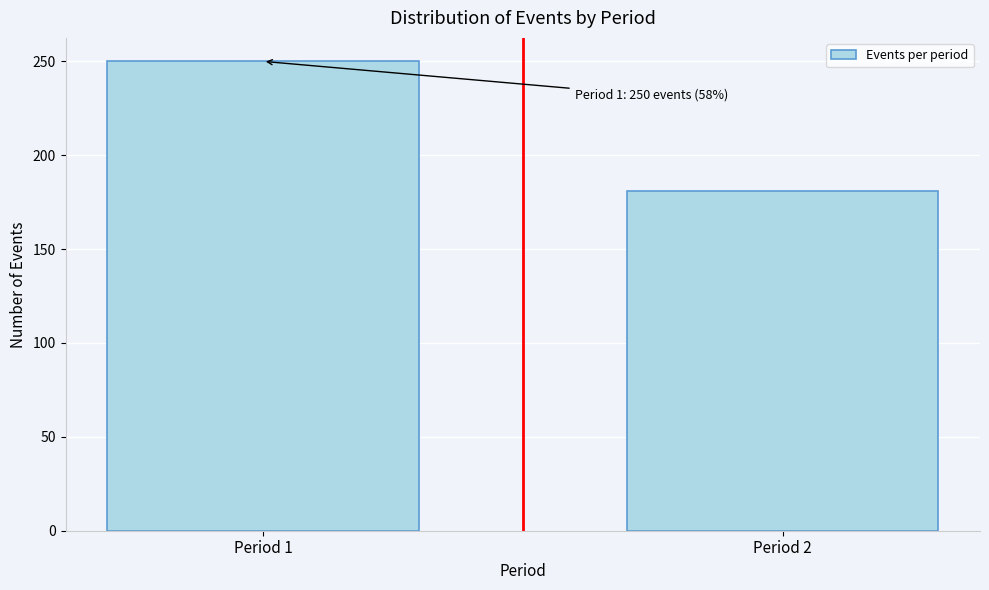

Reading right to left, list all the values displayed in this chart.

Period 2=181	Period 1=250